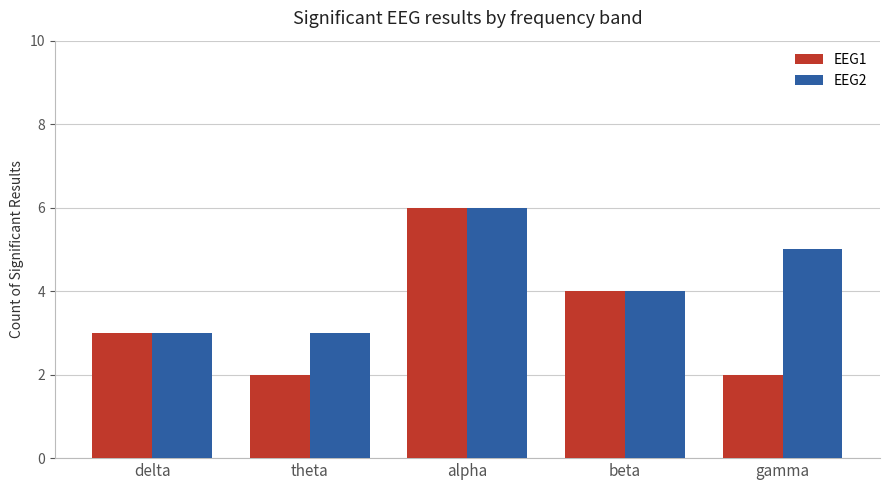

How many values in the EEG2 series are below 4?

2